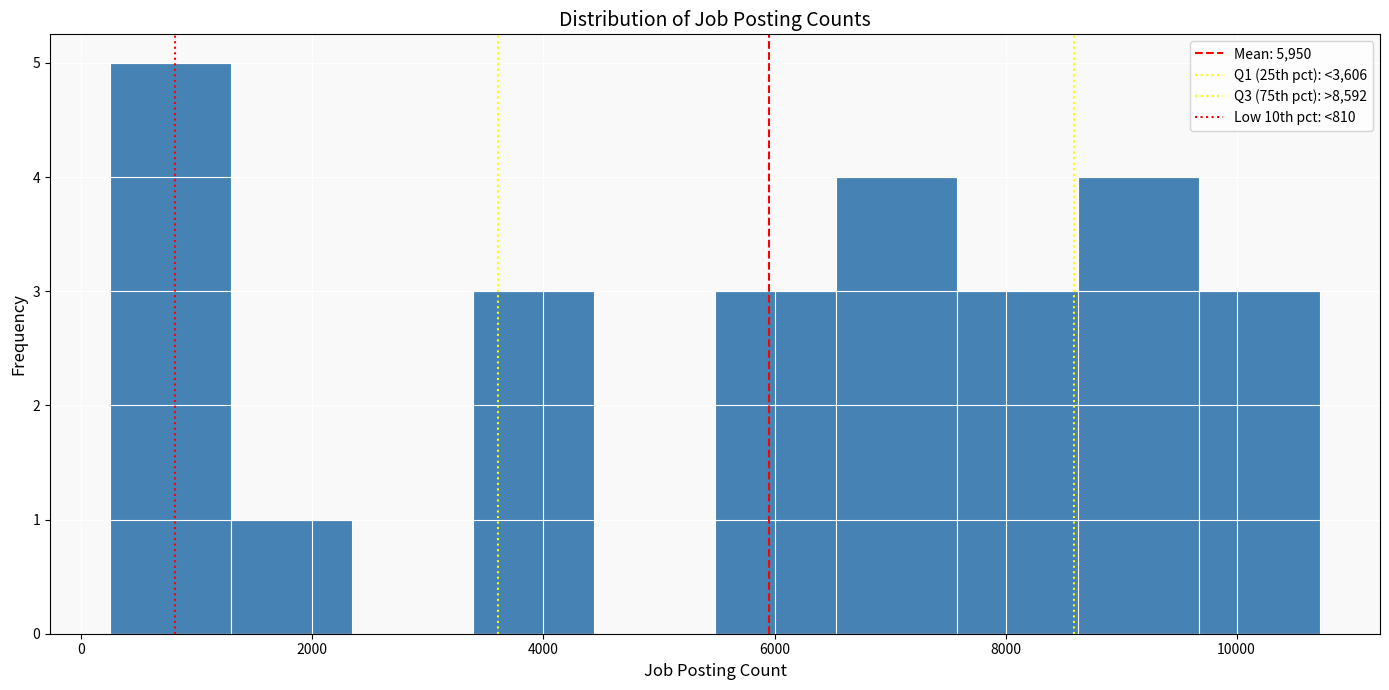

What is the height of the bar covering 7600 to 8600 on the x-axis? Neither the bar edges nor the heights are printed on the chart, so give them approximately, as read against the axes.

3